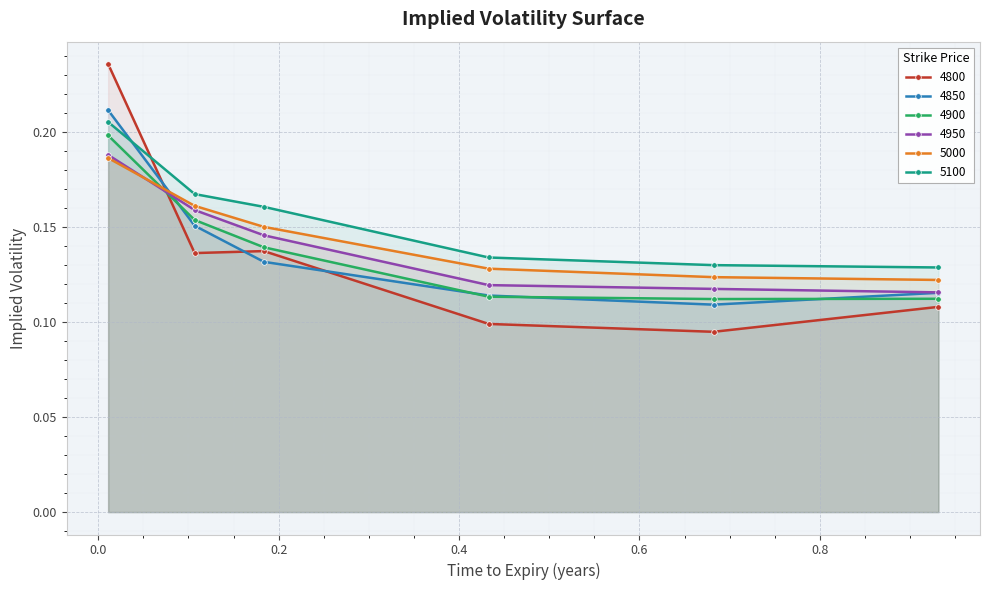

At how many categories does at least one series exceed 0?

6